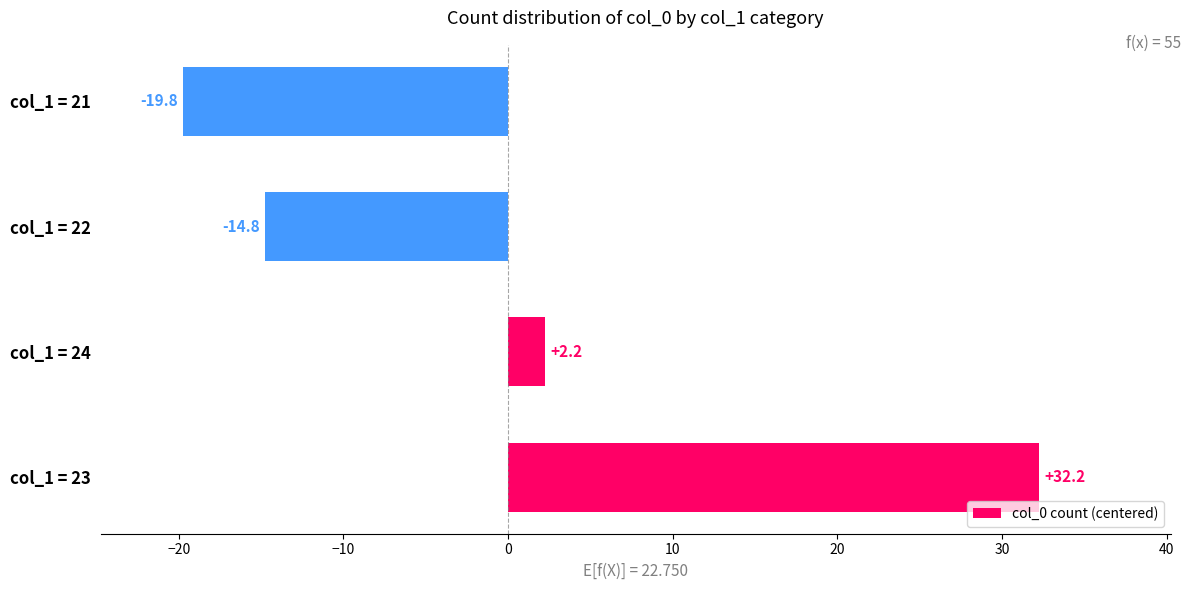

Which has a higher value, col_1 = 24 or col_1 = 23?

col_1 = 23